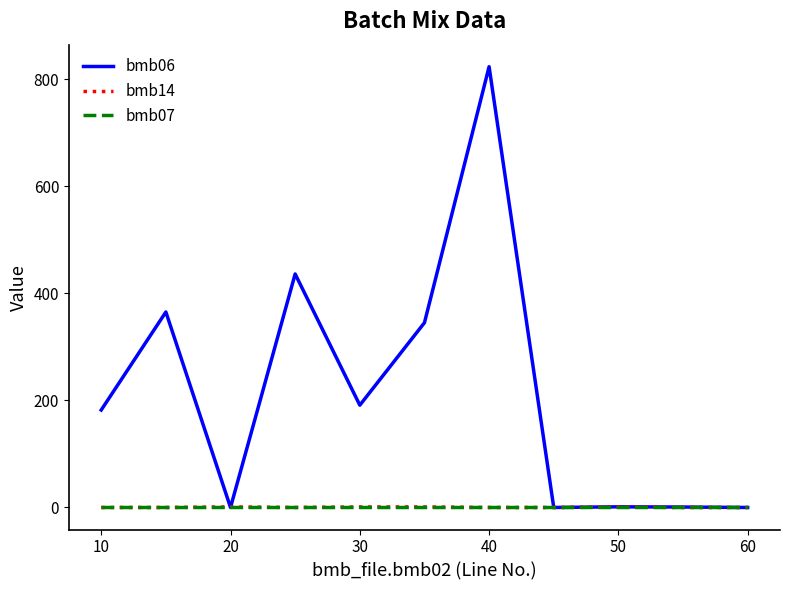

Which series has the largest total across all categories?

bmb06